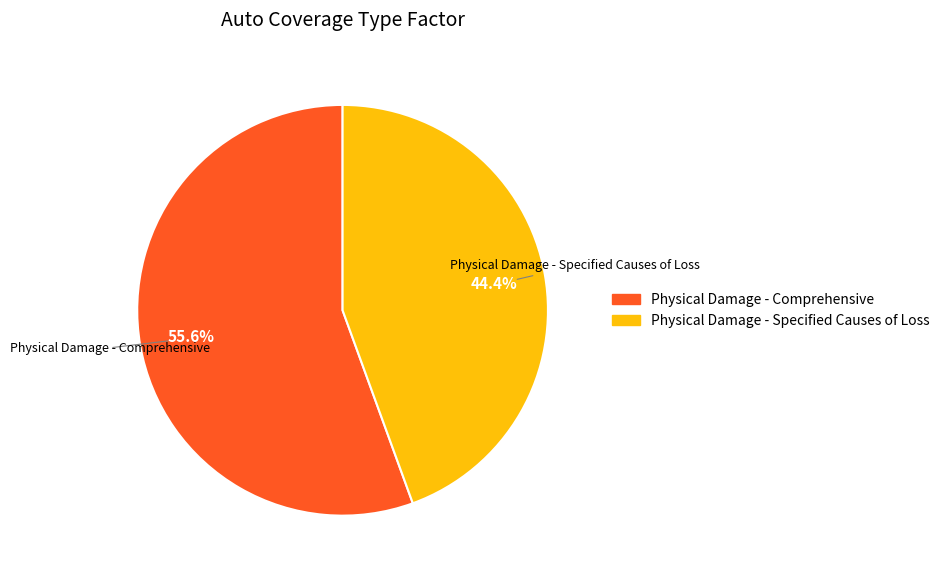

Is it true that Physical Damage - Comprehensive is 56% of the pie?

True